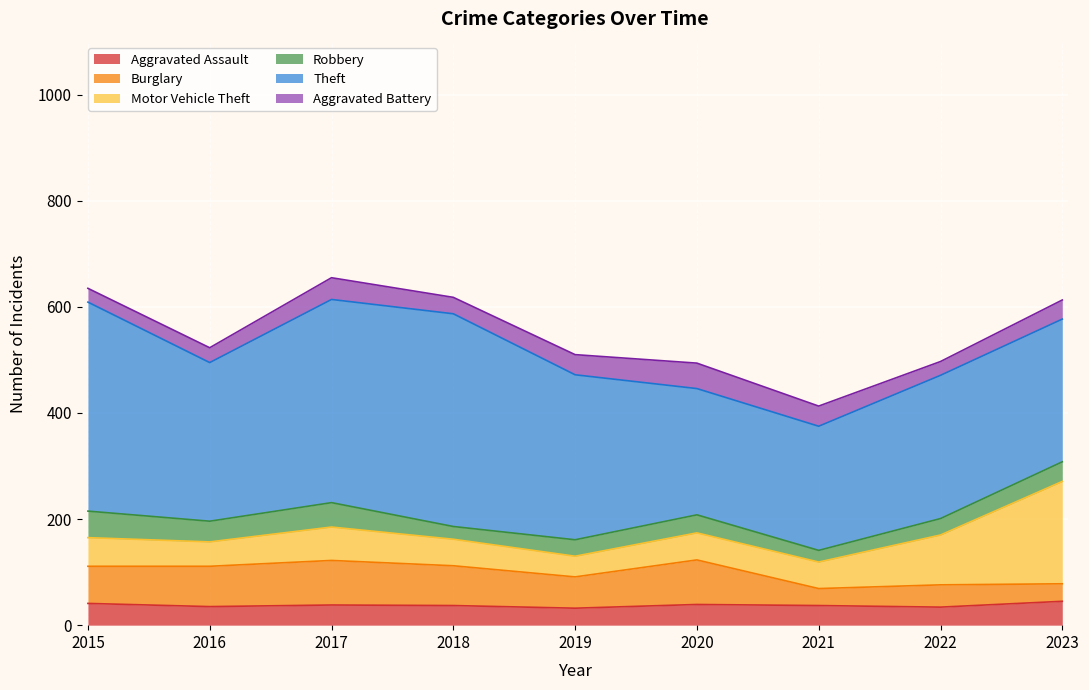

Reading left to right, what are all the values shown in this chart?

Aggravated Assault: 41	35	38	37	32	39	37	34	45
Burglary: 70	76	84	75	59	84	32	42	33
Motor Vehicle Theft: 54	46	63	50	39	51	50	94	193
Robbery: 50	39	46	24	31	34	22	31	37
Theft: 394	299	383	401	311	238	234	270	269
Aggravated Battery: 26	28	41	31	38	48	38	26	36